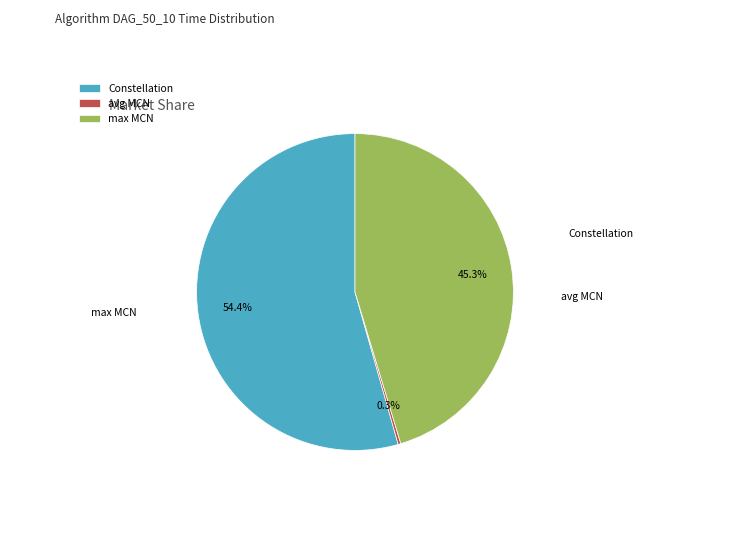

Count the number of slices in the pie.

3